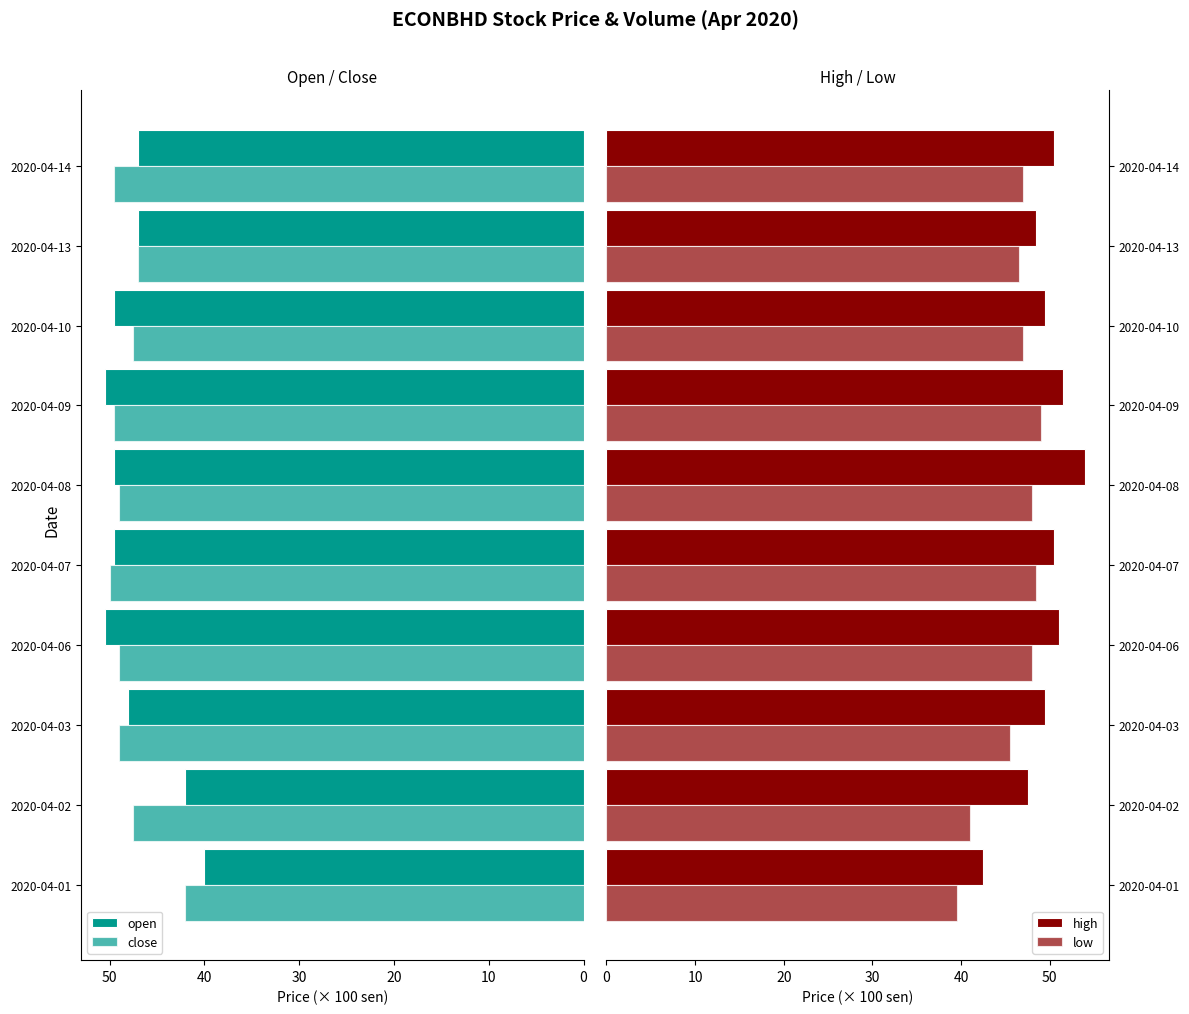

How many values in the open series exceed 49?

5